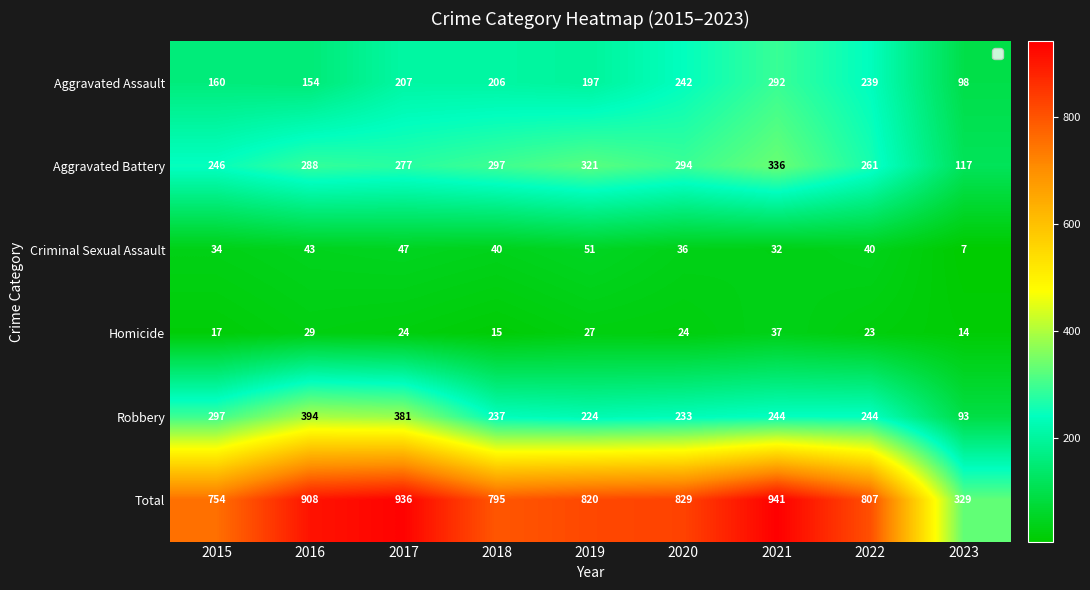

What is the difference between the highest and lowest values at 2023?

322